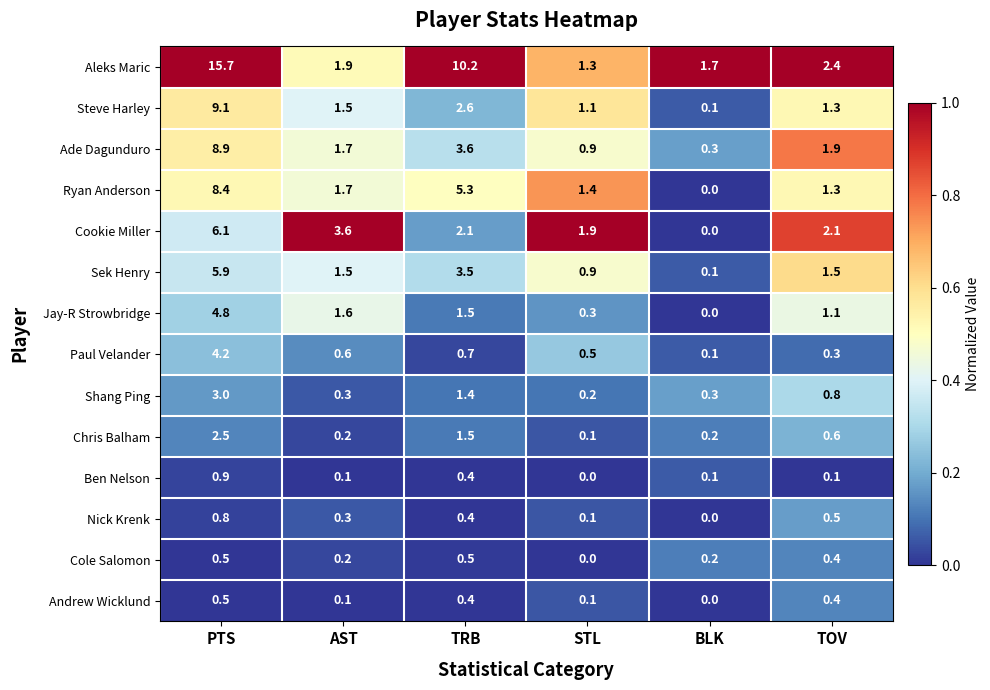

At which label is Ryan Anderson closest to 4?

TRB